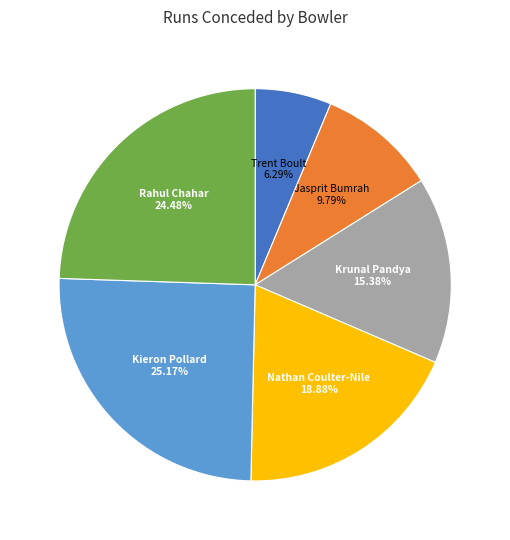

Does any single category account for the majority?

No